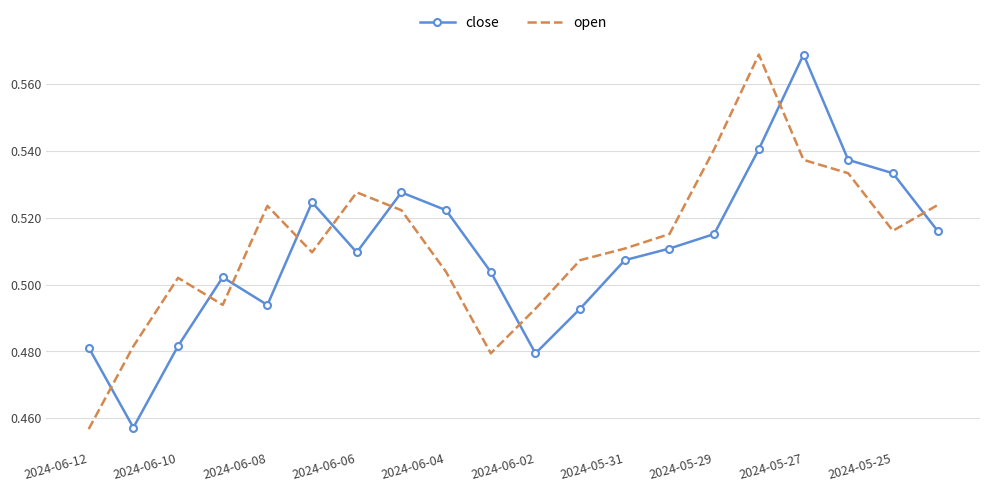

True or false: close and open intersect in this chart.

True